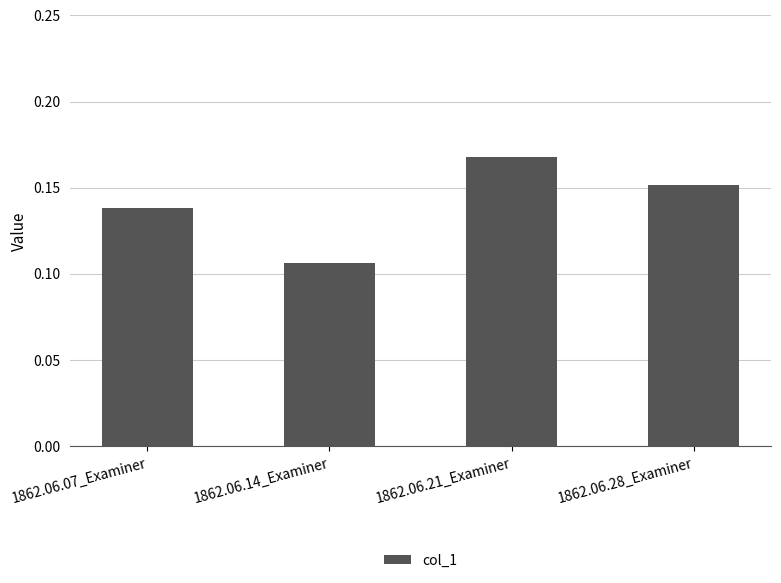

What is the sum of the values at 1862.06.28_Examiner and 1862.06.07_Examiner?

0.3